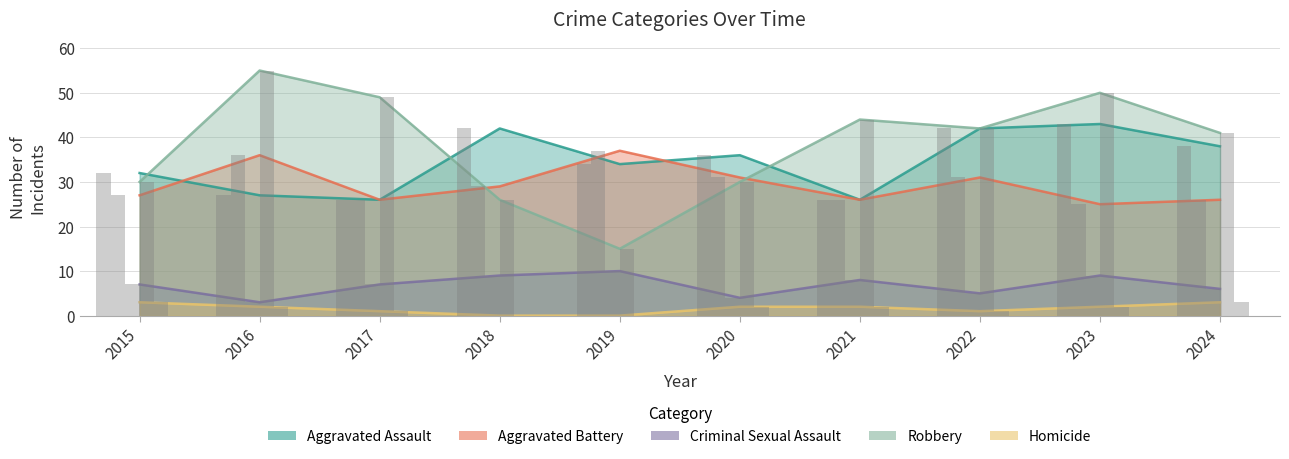

Where is Aggravated Assault nearest to the value 34?

2019